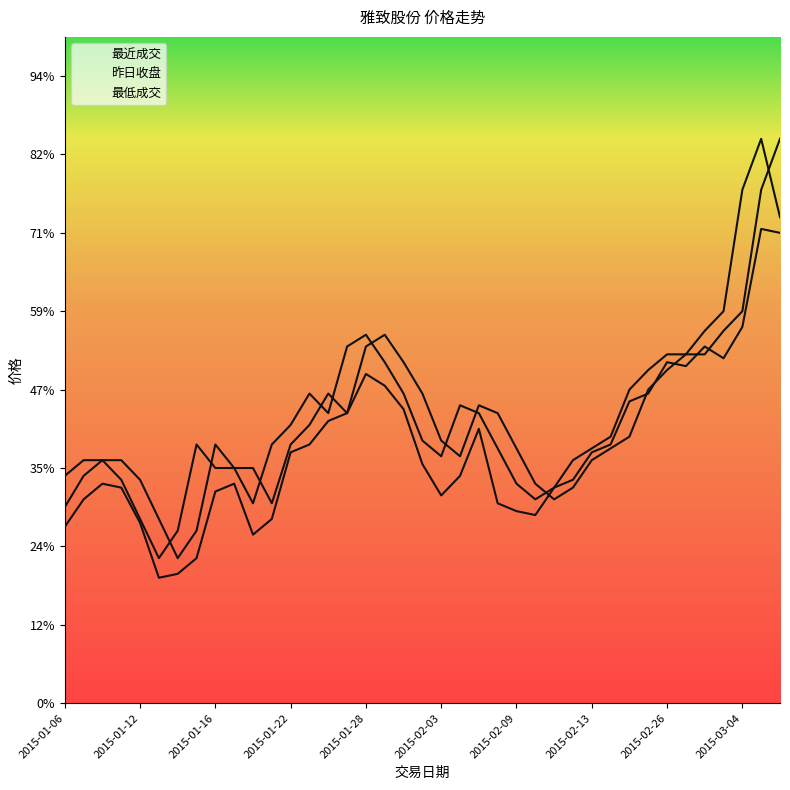

What is the difference between the maximum and second lowest values in the 最近成交 series?

1.0